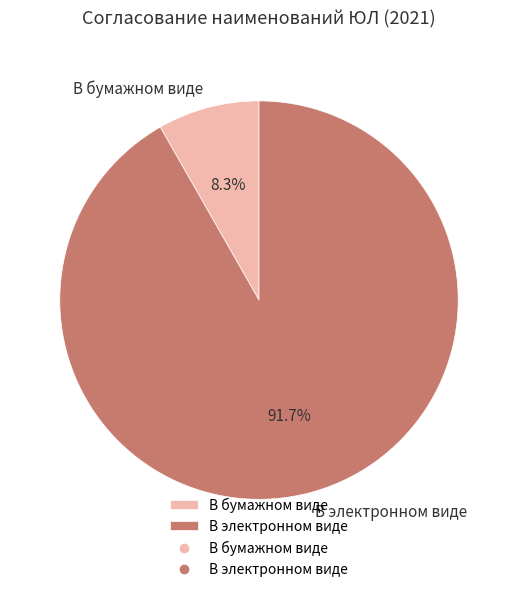

Which has a higher value, В электронном виде or В бумажном виде?

В электронном виде